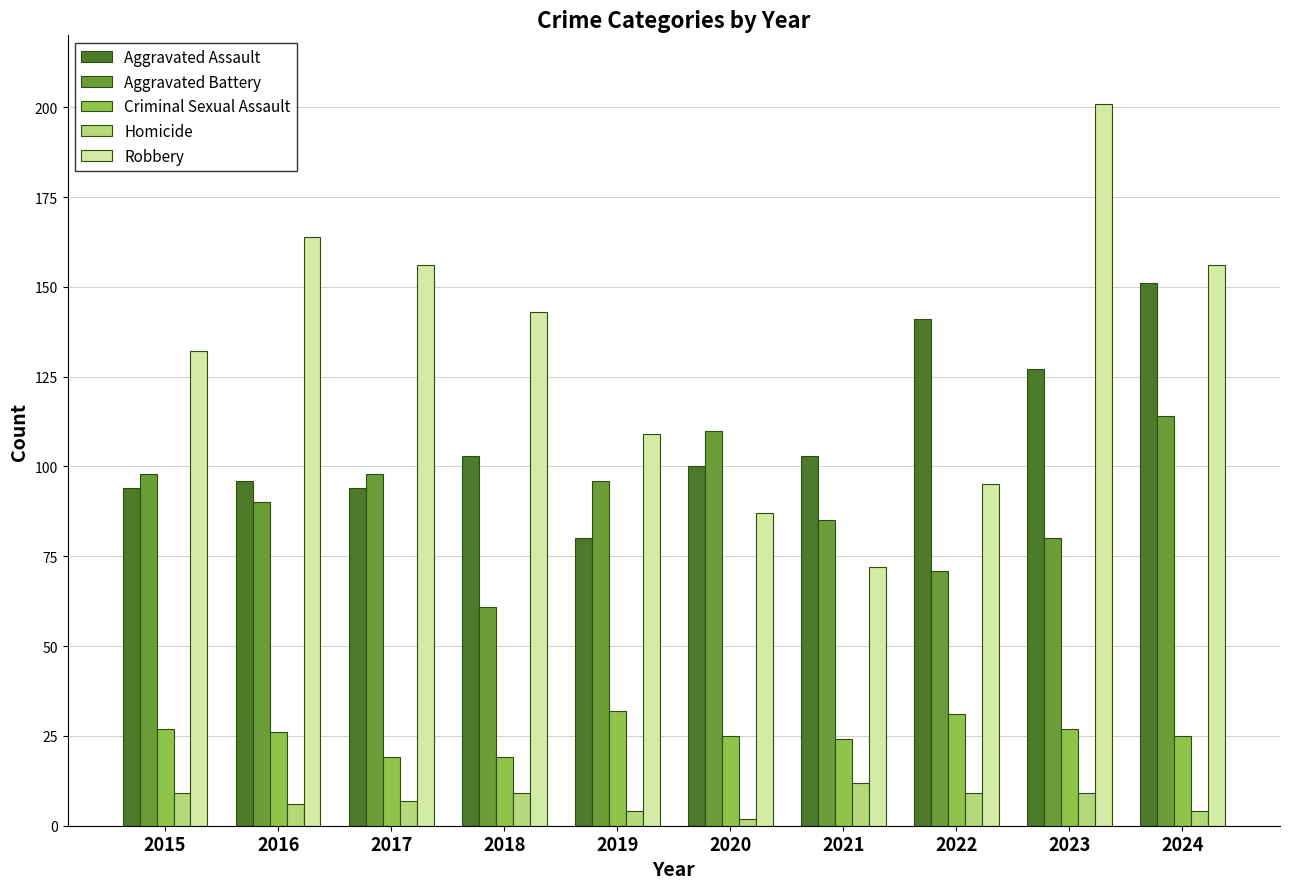

How many bars are there in total?

50